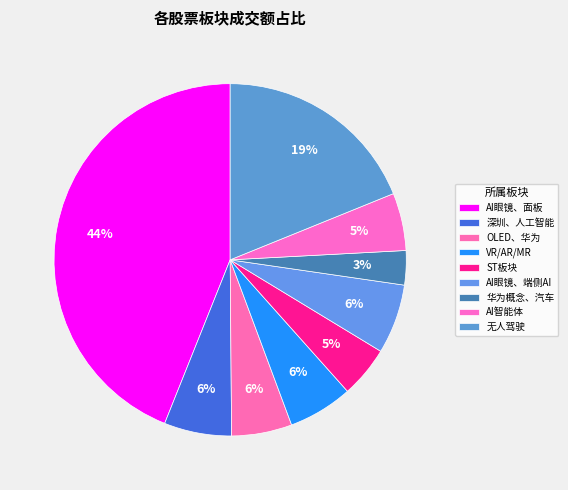

Count the number of slices in the pie.

9